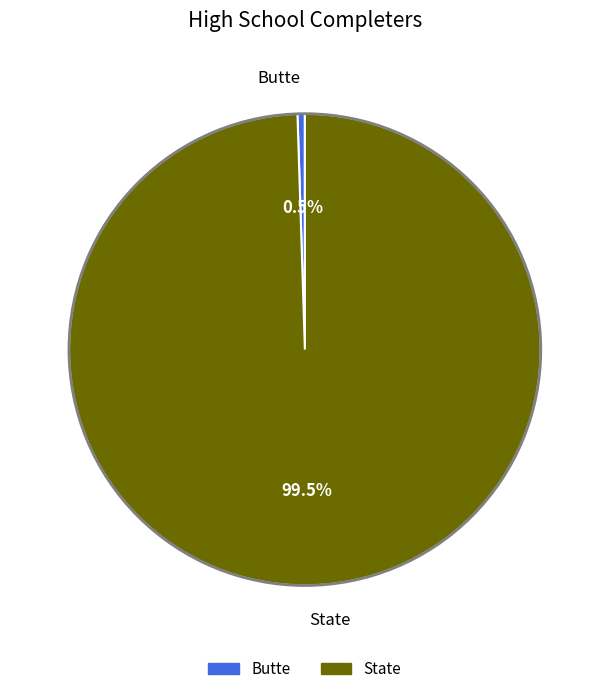

Rank the categories by value from lowest to highest.

Butte, State